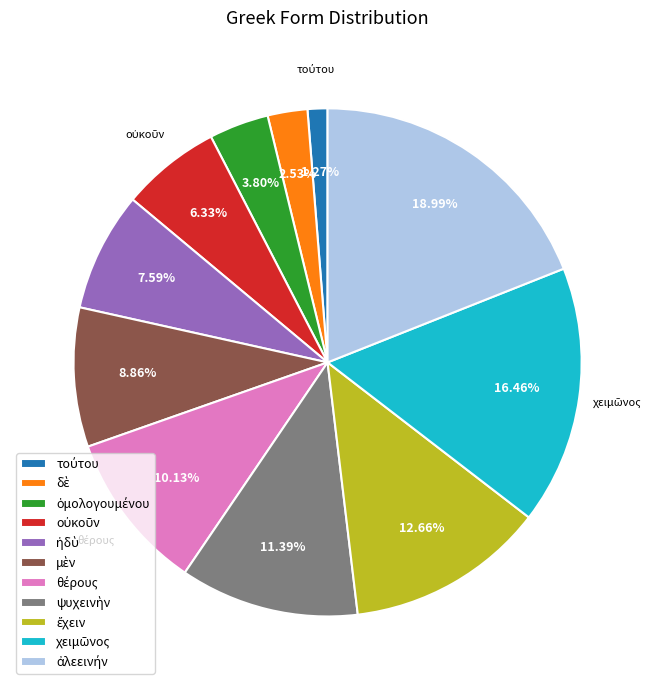

Is there a majority slice in this chart?

No